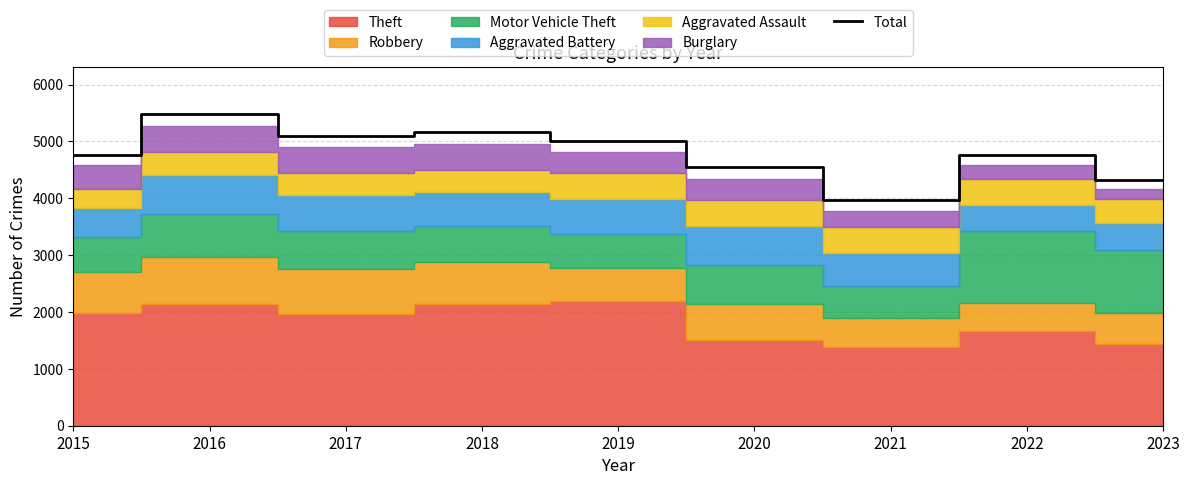

List the labels in order of value, largest first.

2016, 2018, 2017, 2019, 2015, 2022, 2020, 2023, 2021